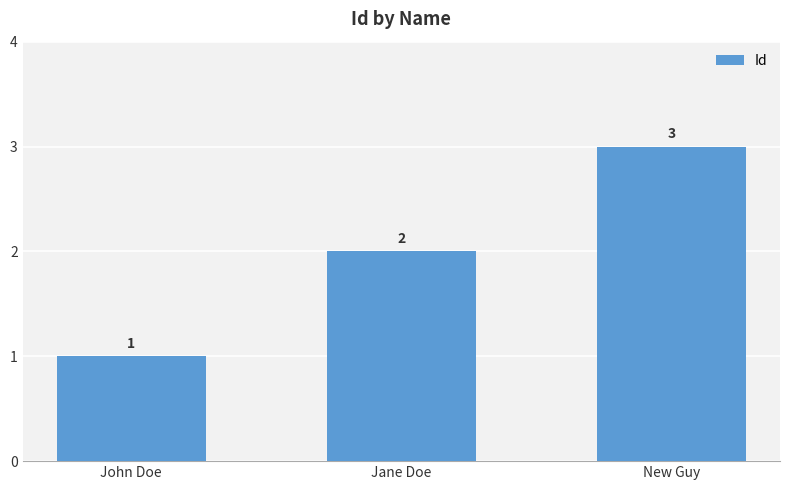

Does the chart contain stacked bars?

No